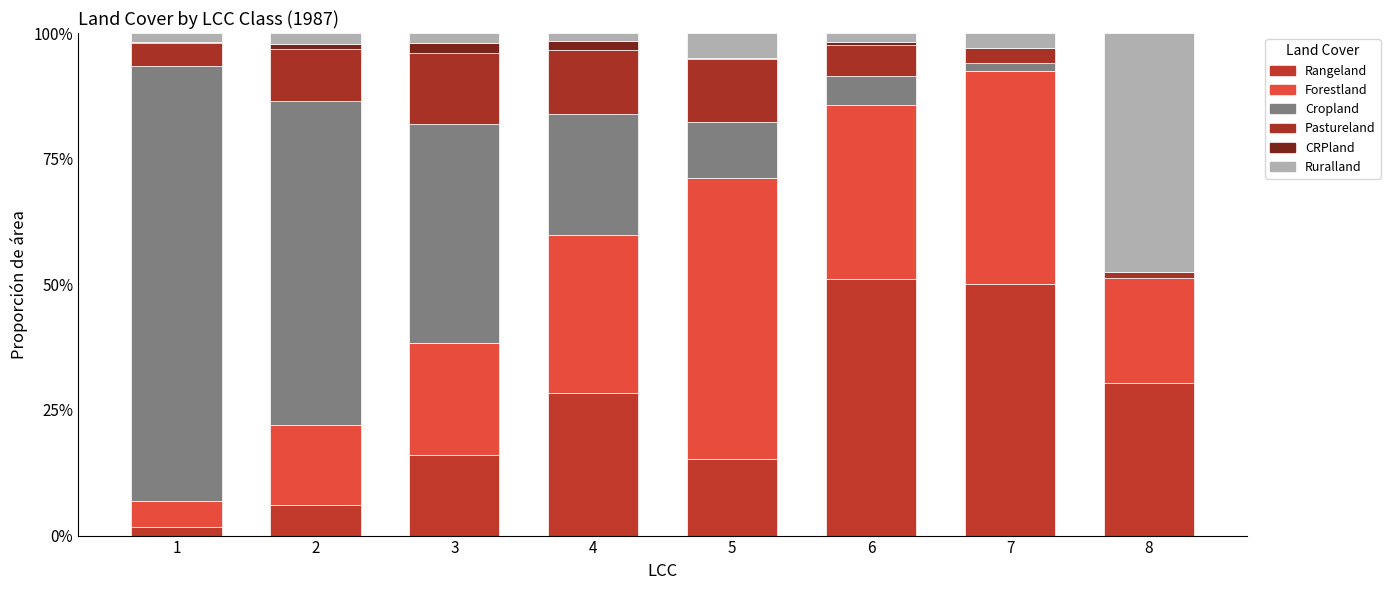

Are the bars horizontal?

No